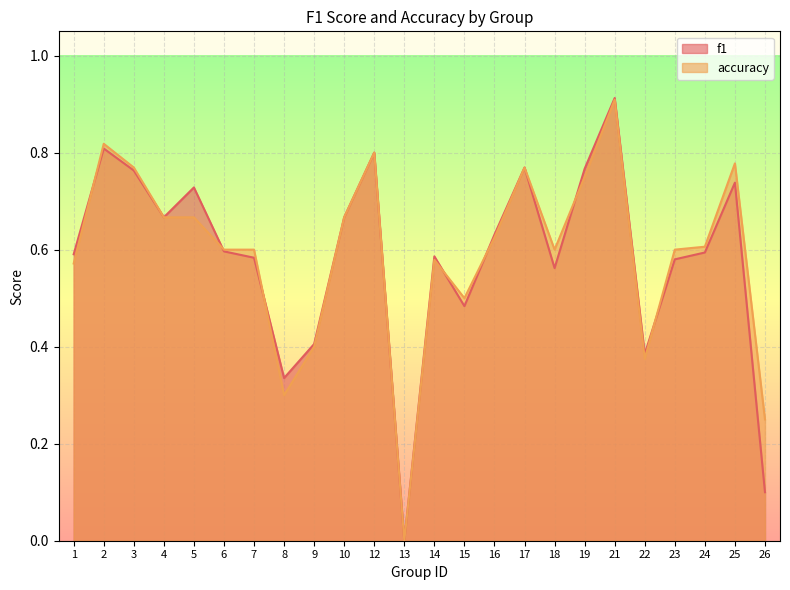

True or false: f1 has a value of 0.7 at 25.

True